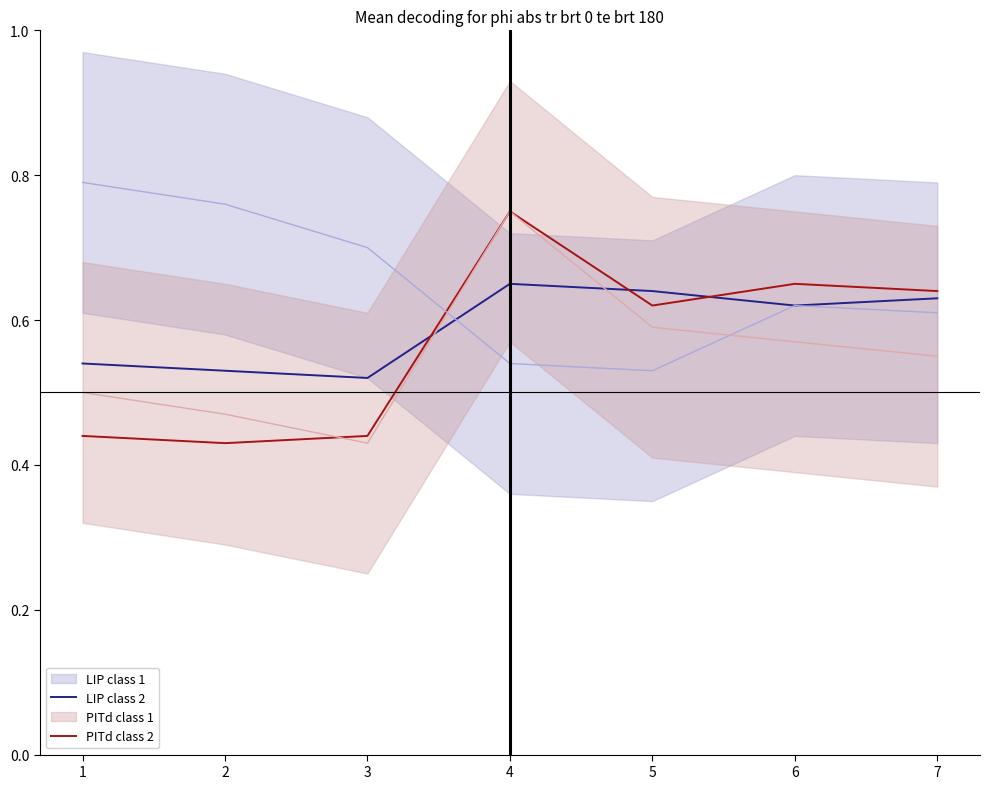

Is the value of PITd class 2 at 3 greater than the value of LIP class 2 at 3?

No